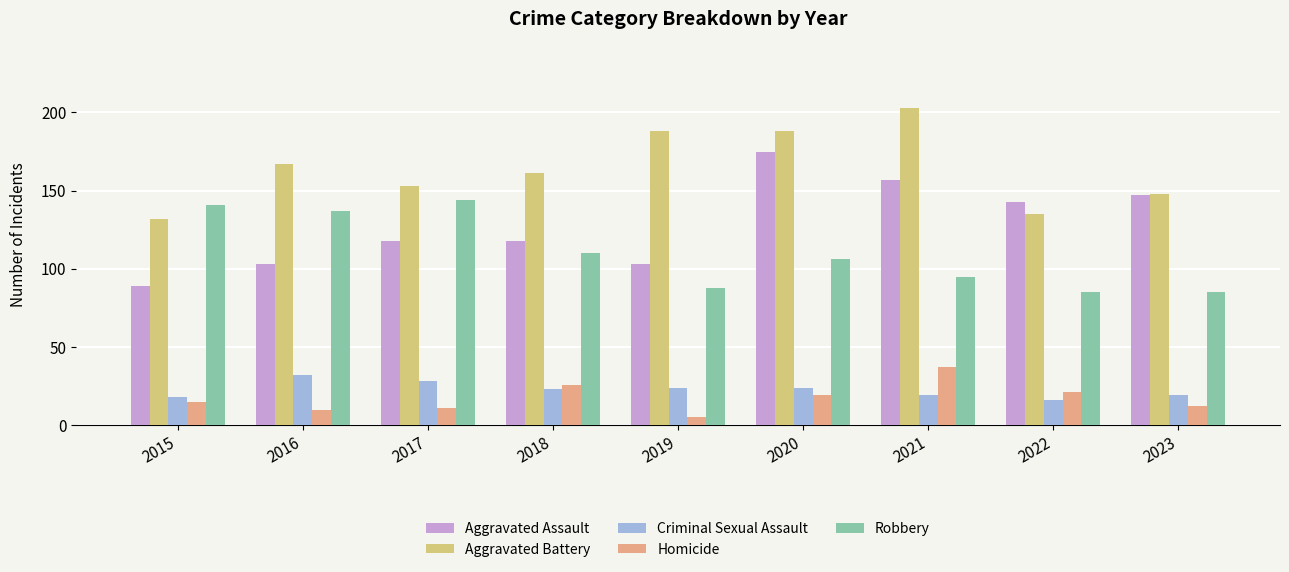

Are the bars grouped side by side (vs. stacked)?

Yes